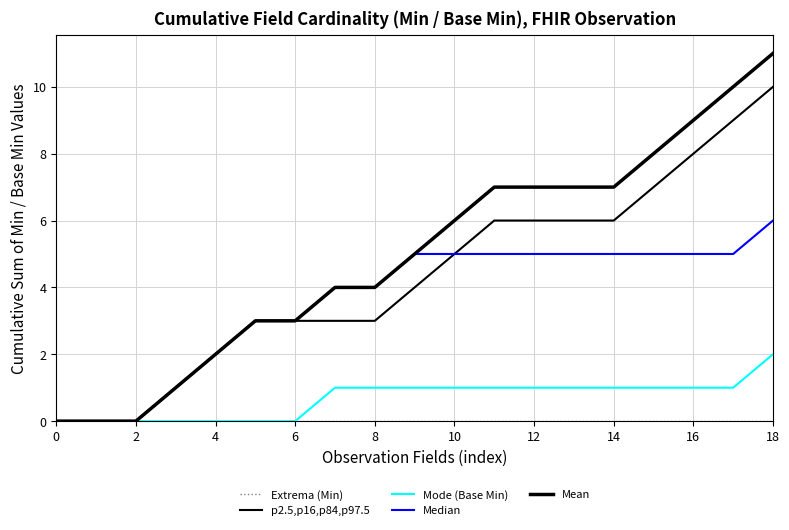

Reading right to left, extract all data points from this chart.

Extrema (Min): 0	0	0	0	0	0	0	0	0	0	0	0	0	0	0	0	0	0	0
p2.5,p16,p84,p97.5: 10	9	8	7	6	6	6	6	5	4	3	3	3	3	2	1	0	0	0
Mode (Base Min): 2	1	1	1	1	1	1	1	1	1	1	1	0	0	0	0	0	0	0
Median: 6	5	5	5	5	5	5	5	5	5	4	4	3	3	2	1	0	0	0
Mean: 11	10	9	8	7	7	7	7	6	5	4	4	3	3	2	1	0	0	0